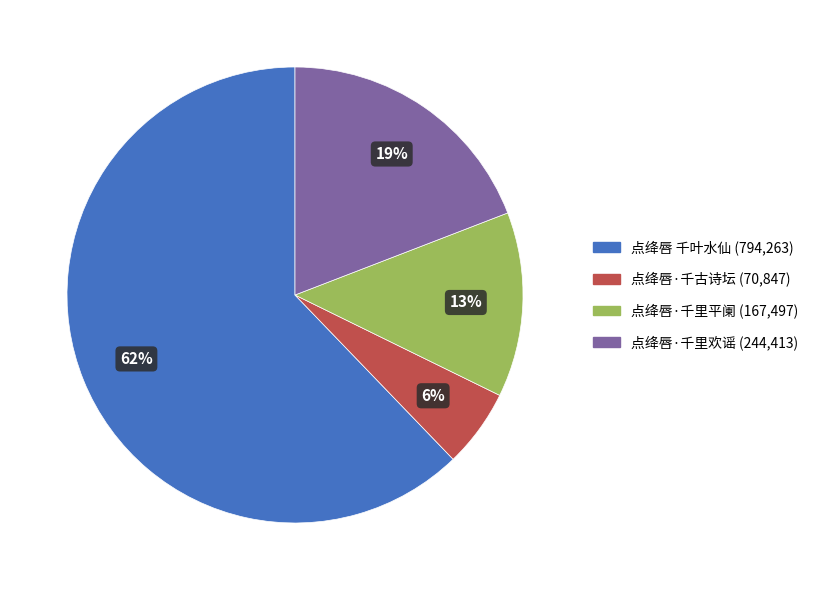

How many segments does this pie chart have?

4